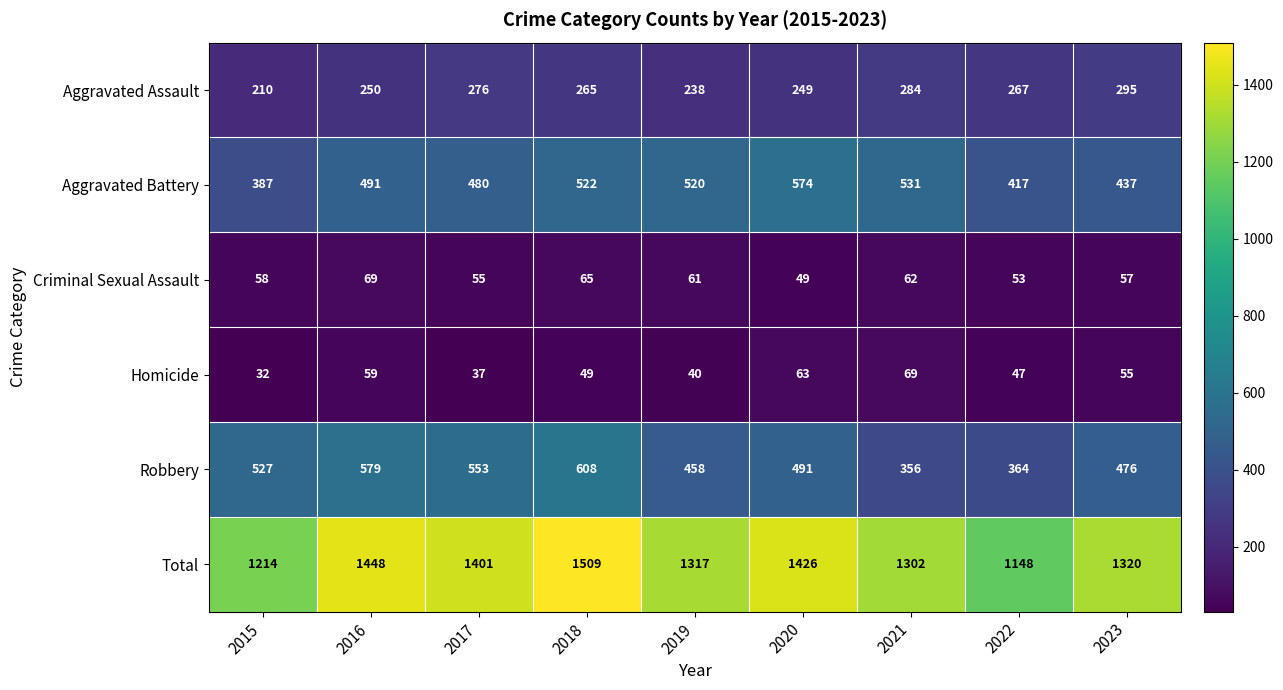

At 2017, list the series in order from smallest to largest.

Homicide, Criminal Sexual Assault, Aggravated Assault, Aggravated Battery, Robbery, Total